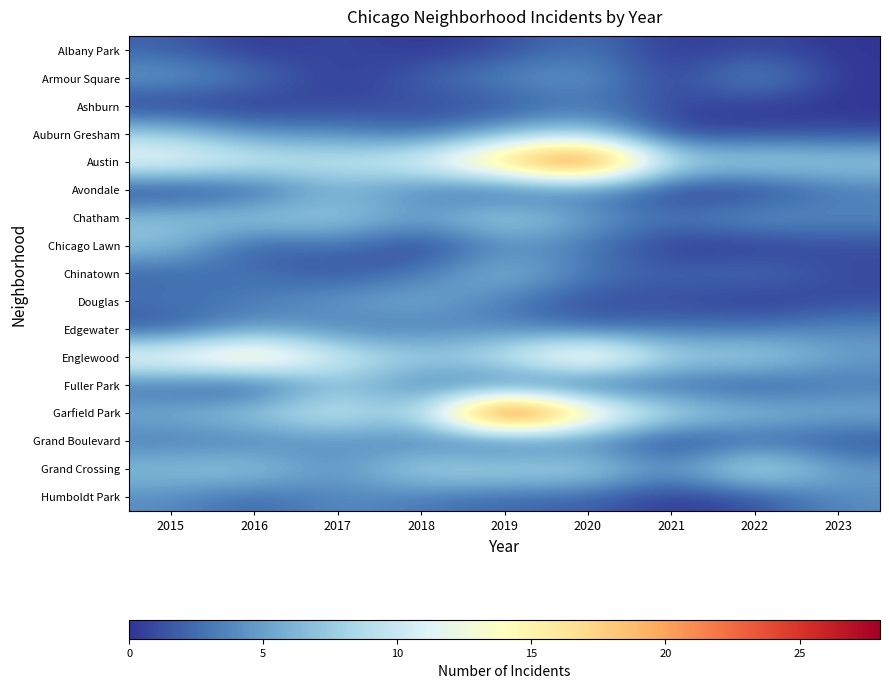

Which series changed the most between 2017 and 2020?

Austin